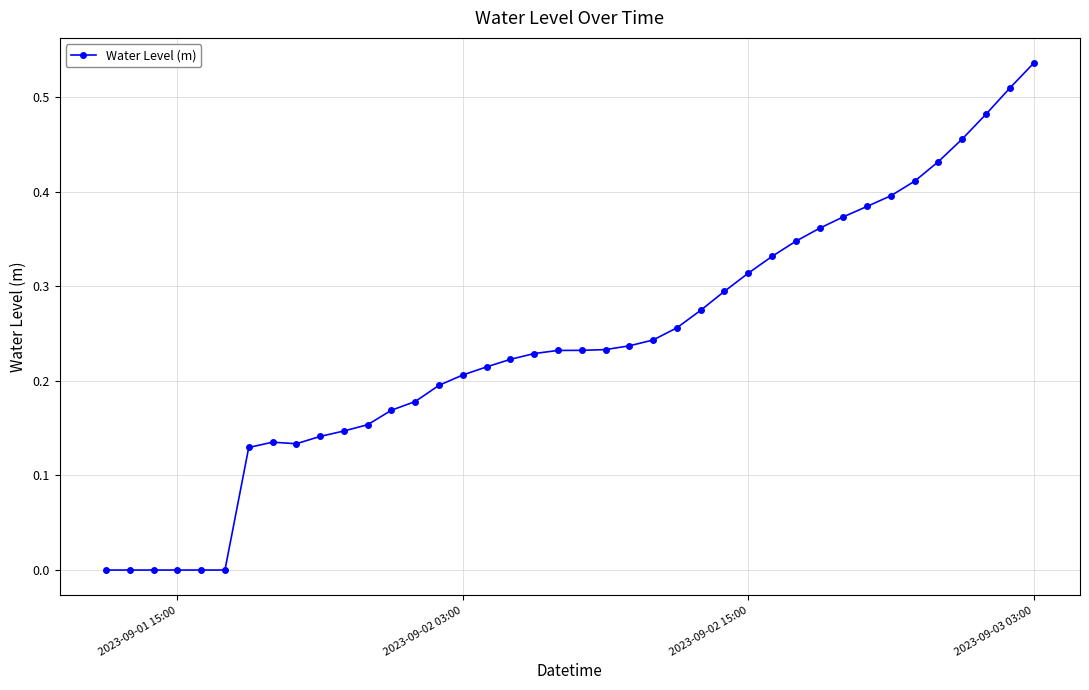

At which category does the chart reach its peak across all series?

2023-09-03 03:00